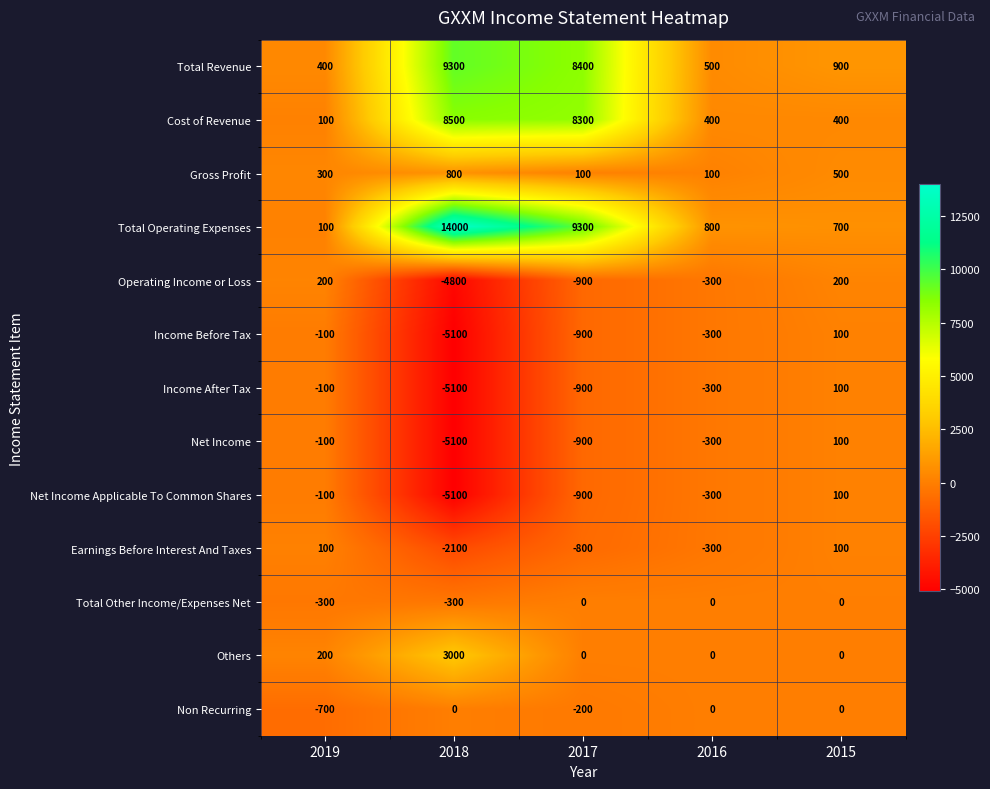

Which label corresponds to the largest value in the chart?

2018